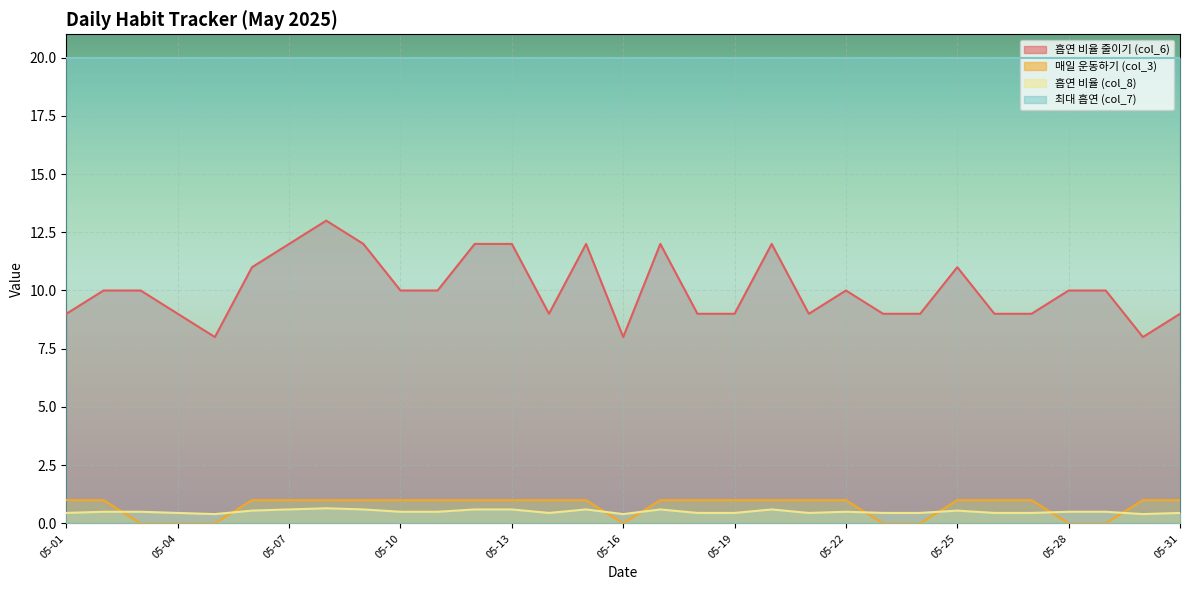

What are all the series names shown in the legend?

흡연 비율 줄이기 (col_6), 매일 운동하기 (col_3), 흡연 비율 (col_8), 최대 흡연 (col_7)